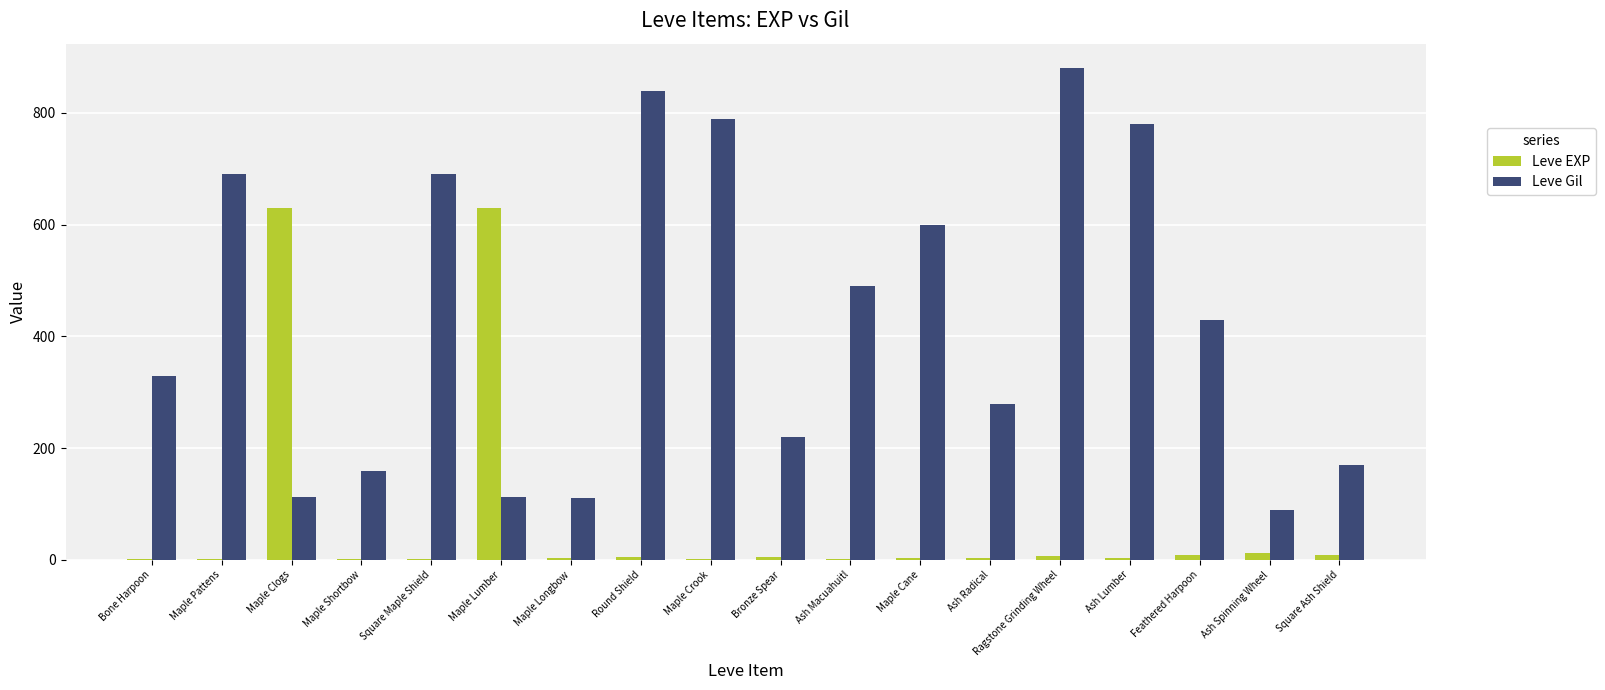

Is it true that Leve Gil equals 377 at Round Shield?

False